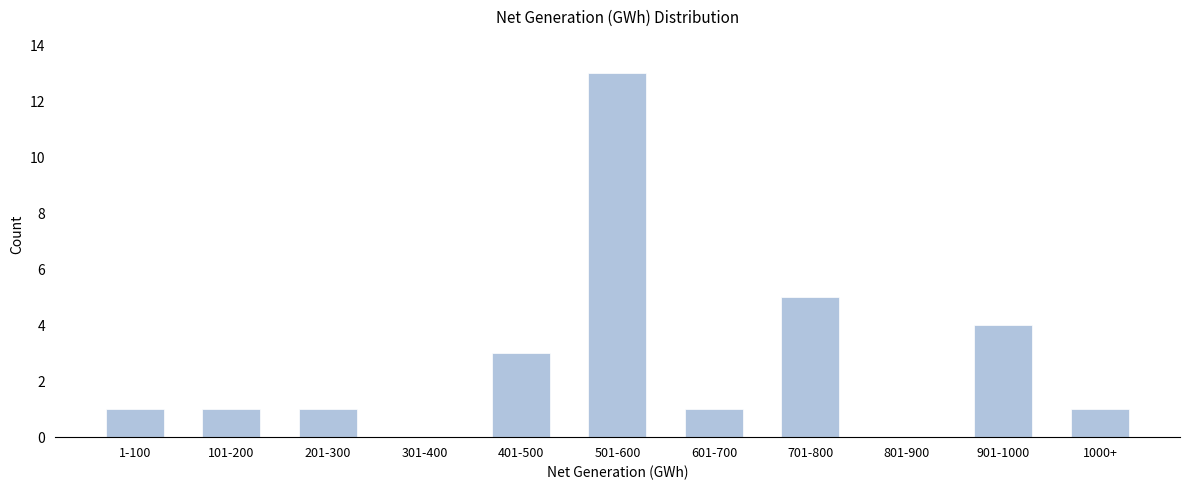

Reading left to right, list all the values displayed in this chart.

1-100=1	101-200=1	201-300=1	301-400=0	401-500=3	501-600=13	601-700=1	701-800=5	801-900=0	901-1000=4	1000+=1